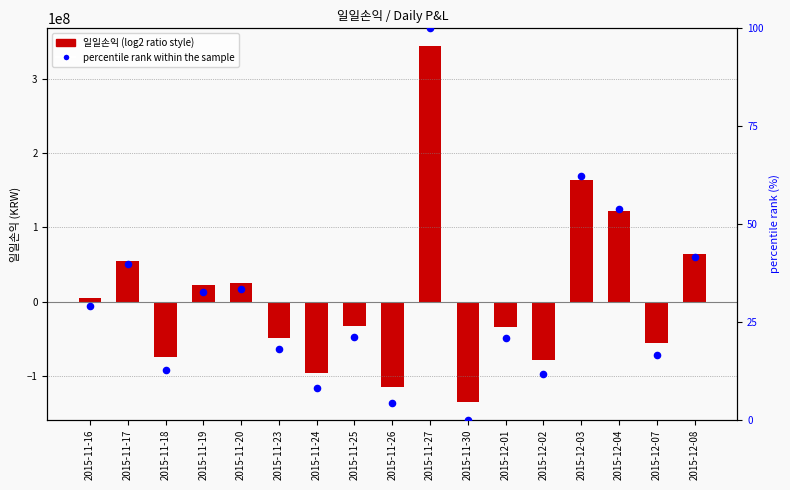

What is the total value across all series at 2015-12-03?

163297287.3